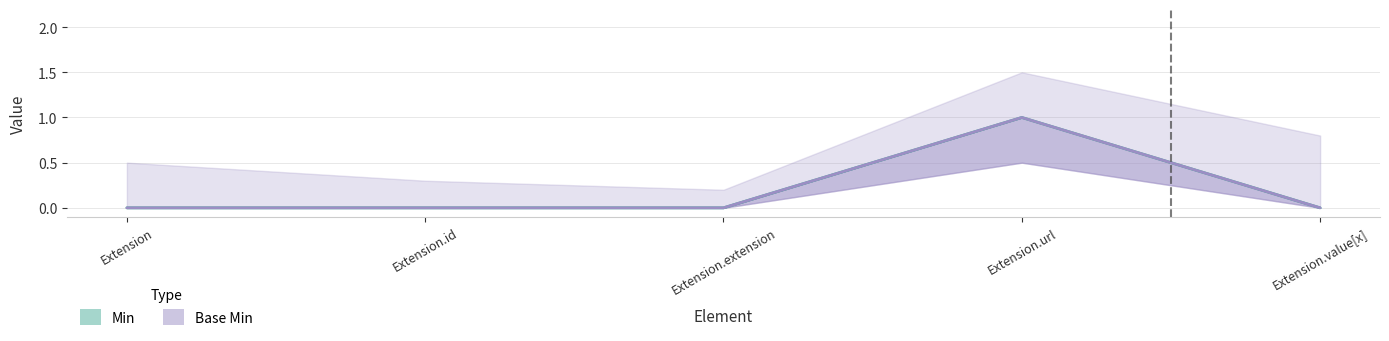

What is the difference between the maximum and minimum values in the Min series?

1